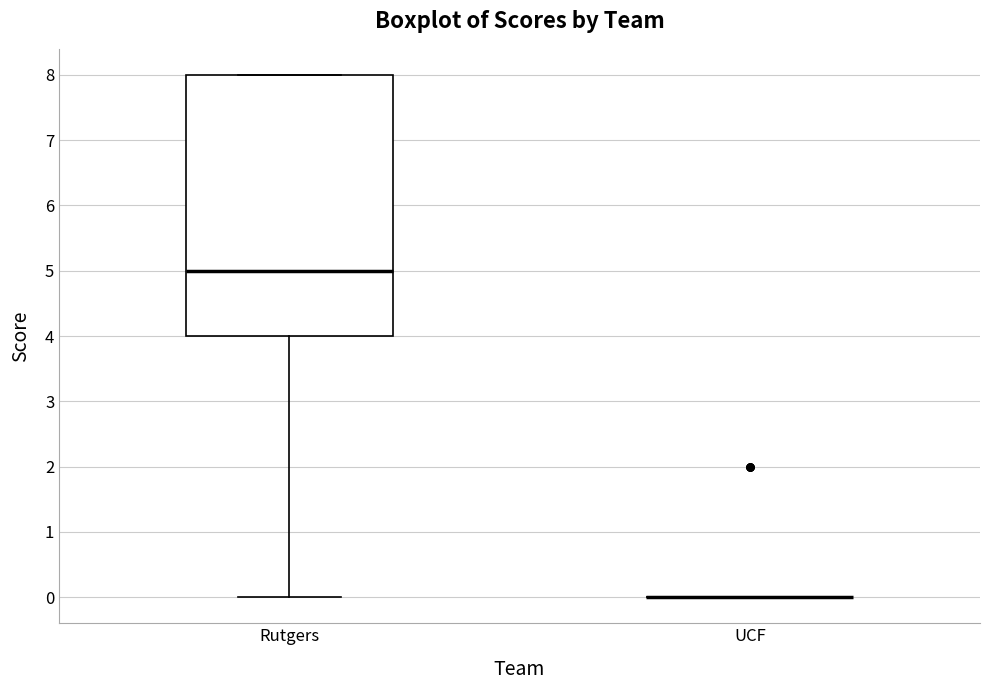

Reading left to right, transcribe this box plot: for each box, give where its median line is, the range the box spans, and where its two whiskers end, as read against the y-axis. The values are not printed on the chart, so give them approximately, as read against the axis.

Rutgers: median 5, box 4 to 8, whiskers 0 to 8
UCF: box collapsed to a line at 0, whiskers 0 to 0